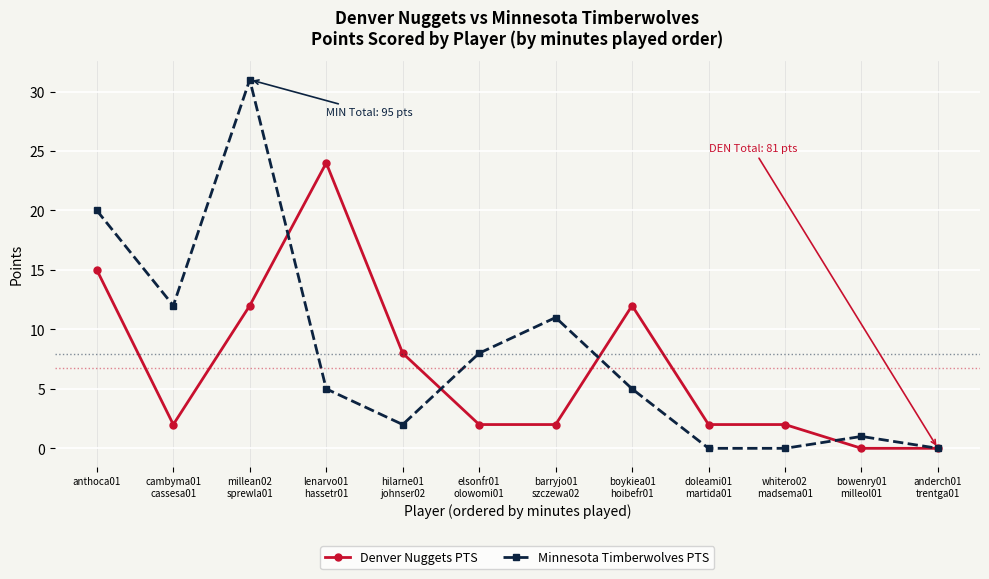

Between boykiea01
hoibefr01 and anderch01
trentga01, which series saw the biggest shift?

Denver Nuggets PTS